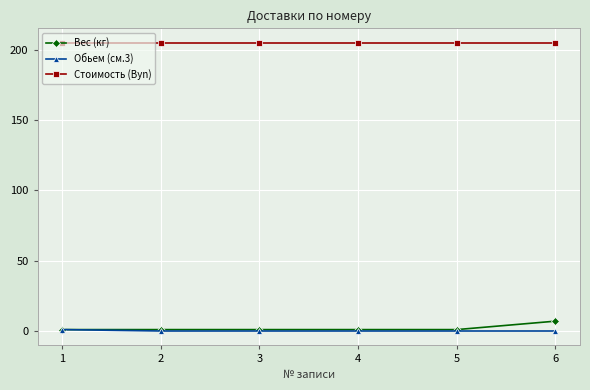

True or false: Обьем (см.3) and Стоимость (Byn) intersect in this chart.

False